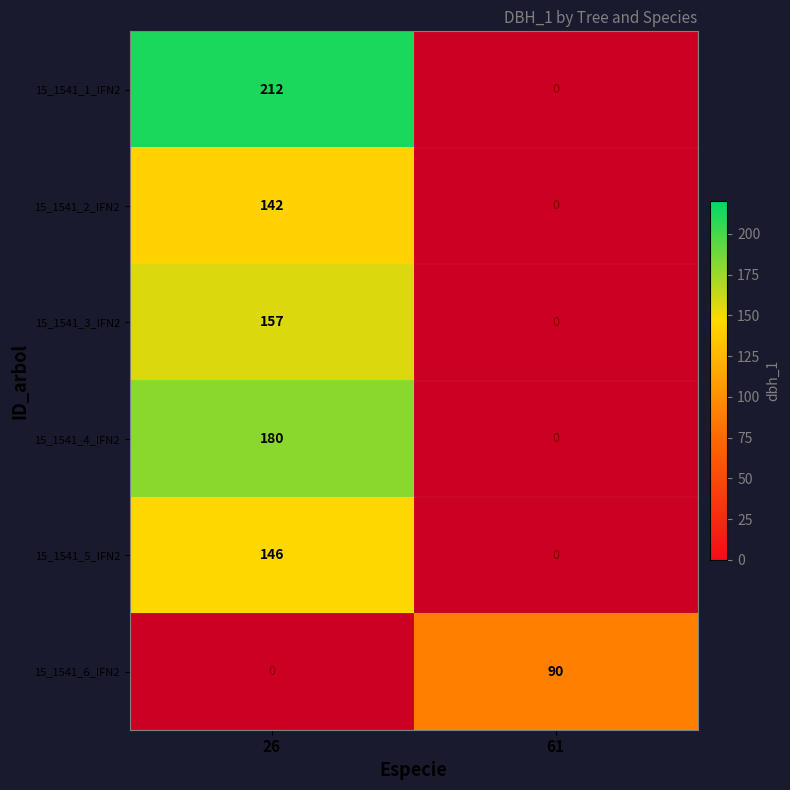

What is the minimum value shown in the chart?

90.0